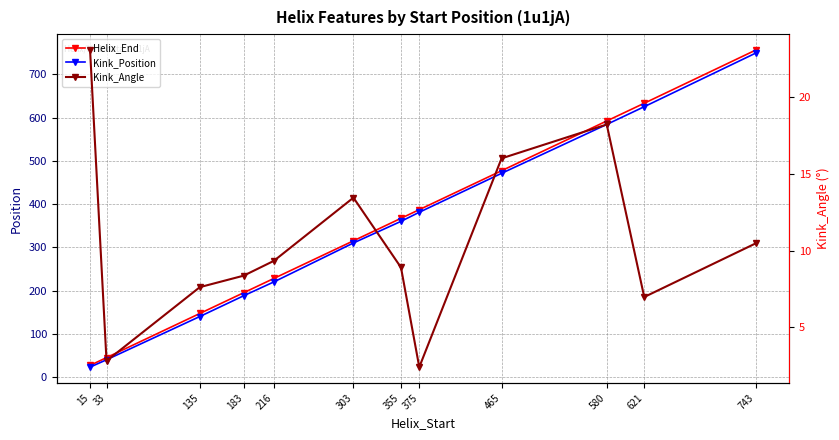

Which series has the largest total across all categories?

Helix_End